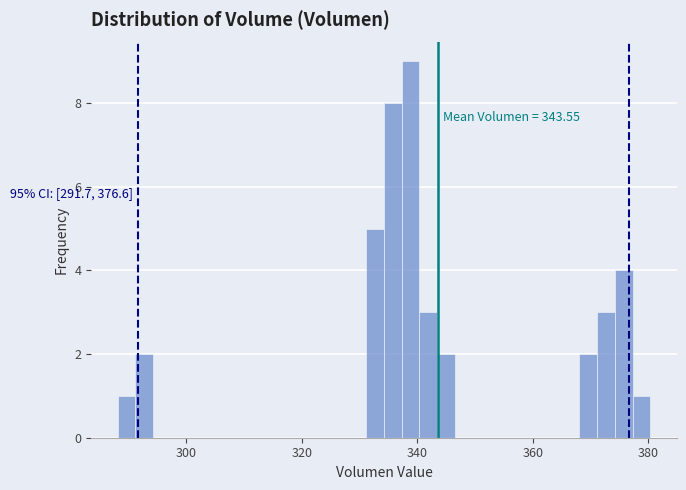

Read against the x-axis, roughly where is the centre of the tallest bar?

338